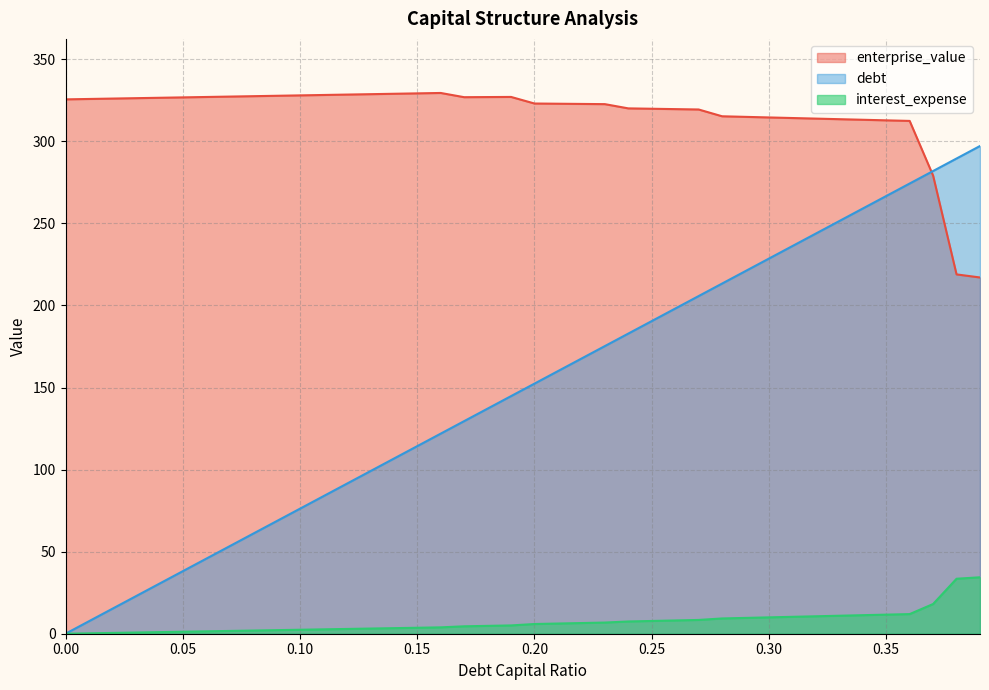

At 0.26, list the series in order from largest to smallest.

enterprise_value, debt_capital, interest_expense